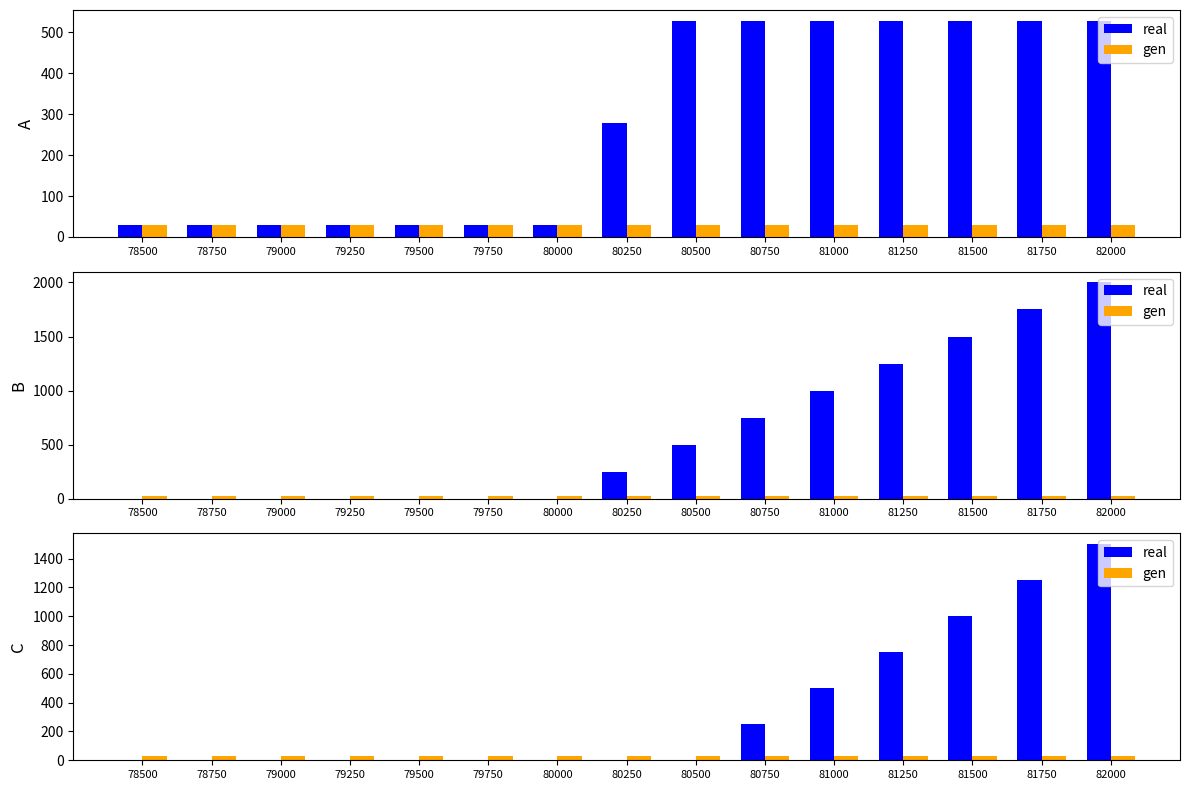

What is the average value of the gen series?

28.3